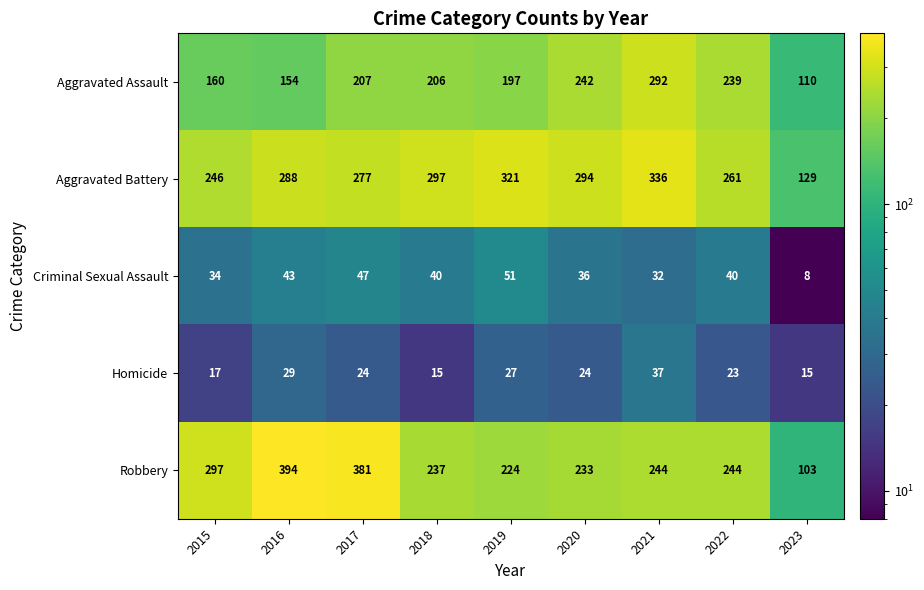

Rank the series at 2023 from highest to lowest value.

Aggravated Battery, Aggravated Assault, Robbery, Homicide, Criminal Sexual Assault